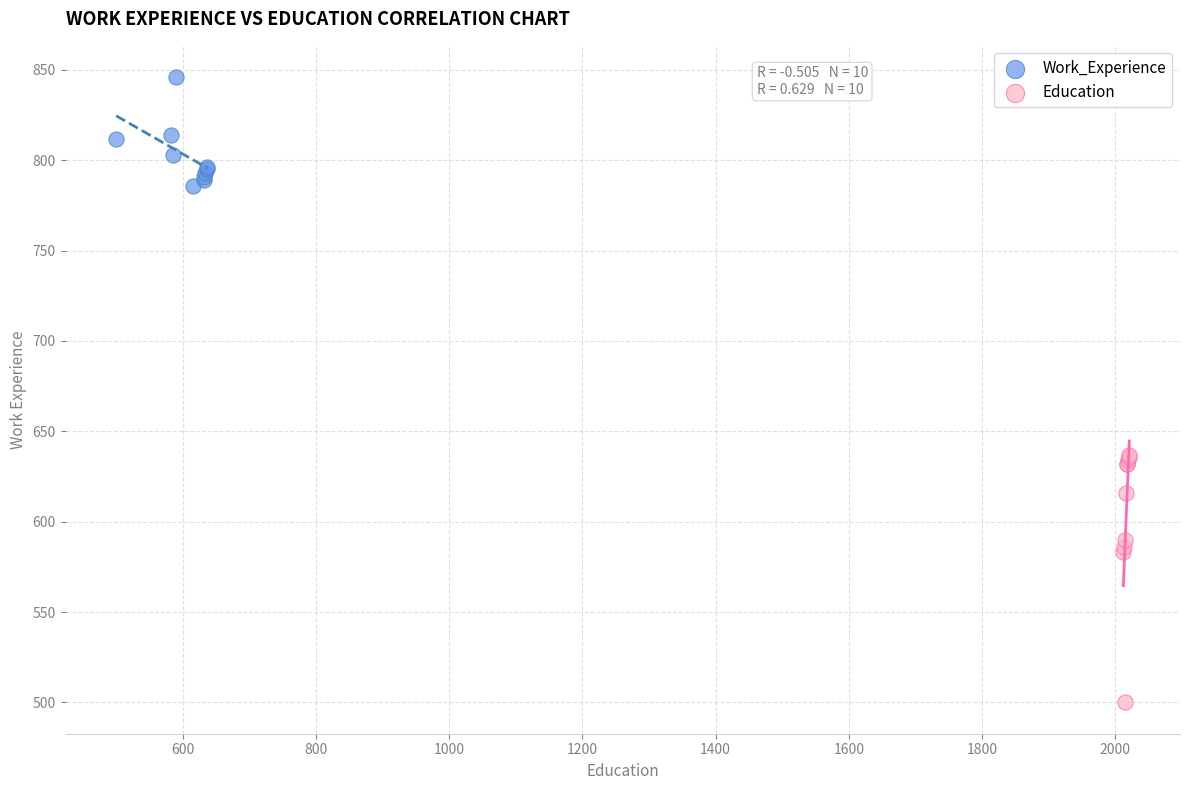

Which series reaches the minimum Y coordinate?

Education